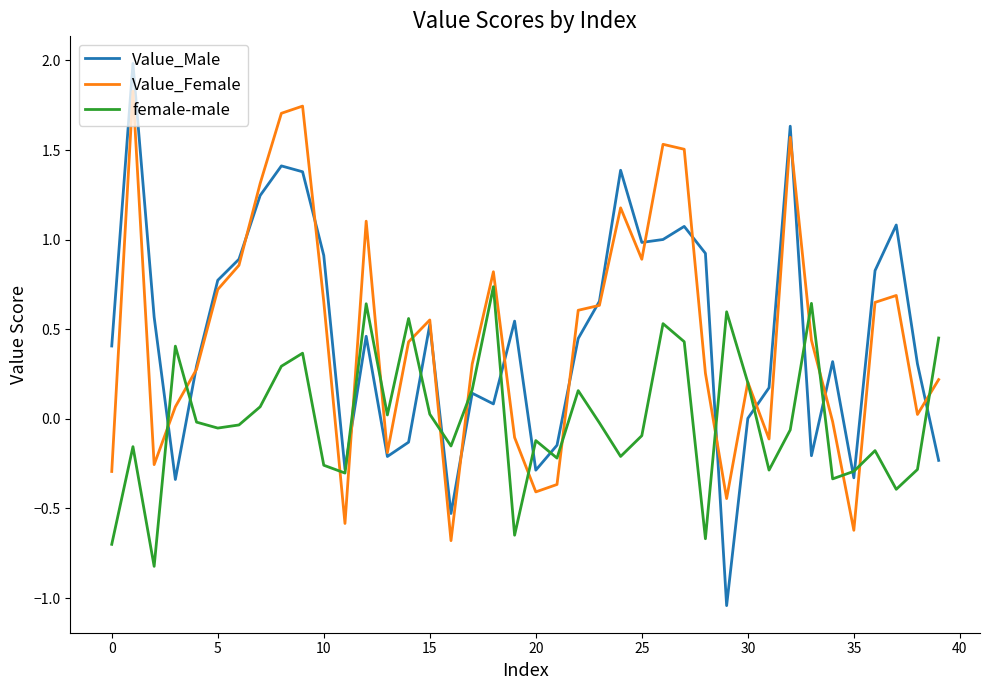

Which series has the widest spread of values?

Value_Male